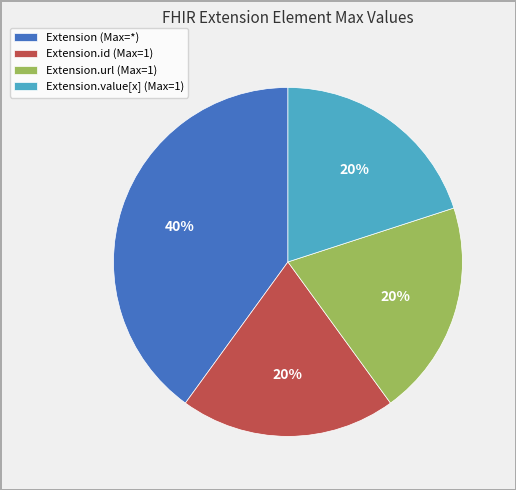

To the nearest percent, what is the difference between the largest and smallest slice percentages?

20%